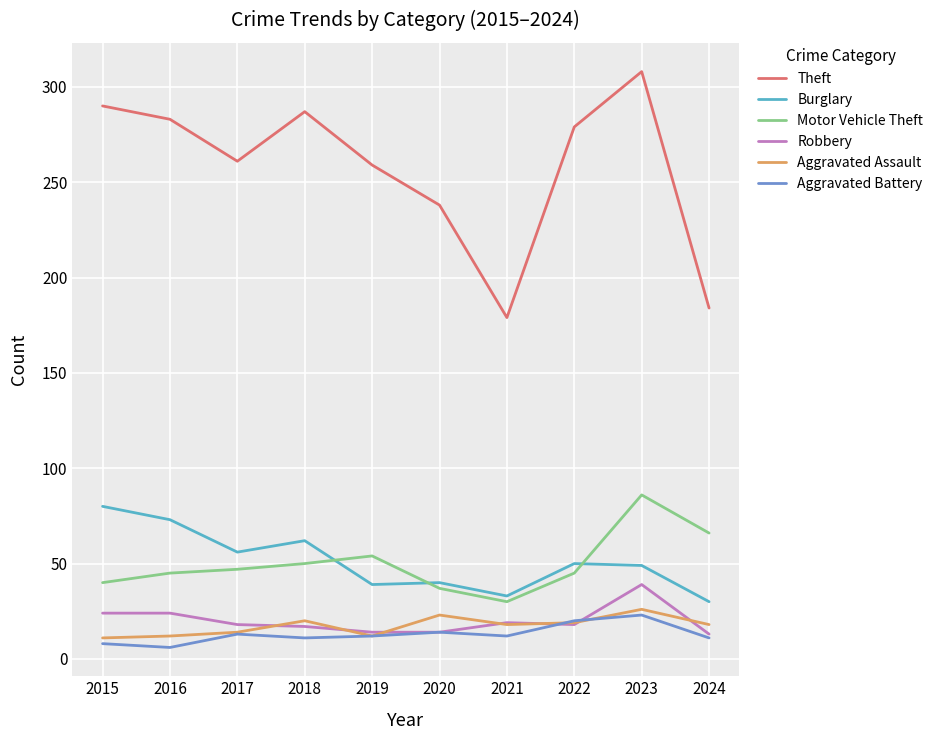

True or false: Burglary has a value of 33 at 2021.

True